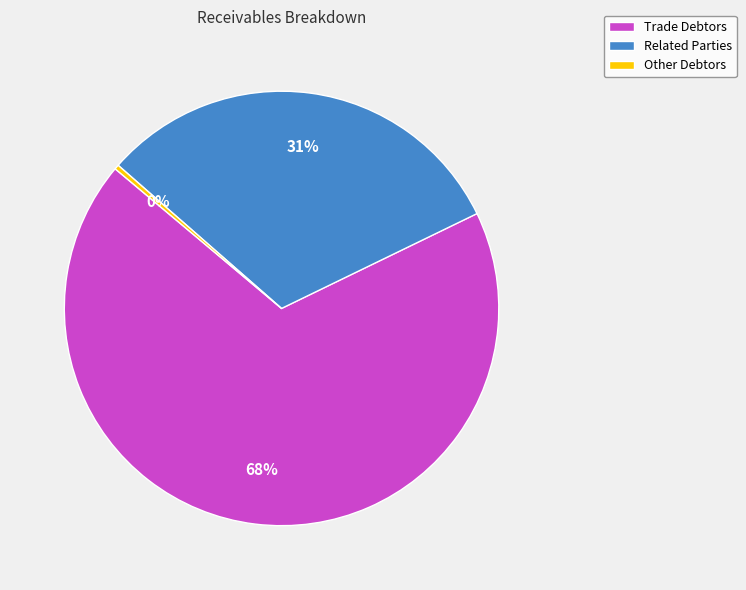

Rank the categories by value from highest to lowest.

Trade Debtors, Related Parties, Other Debtors